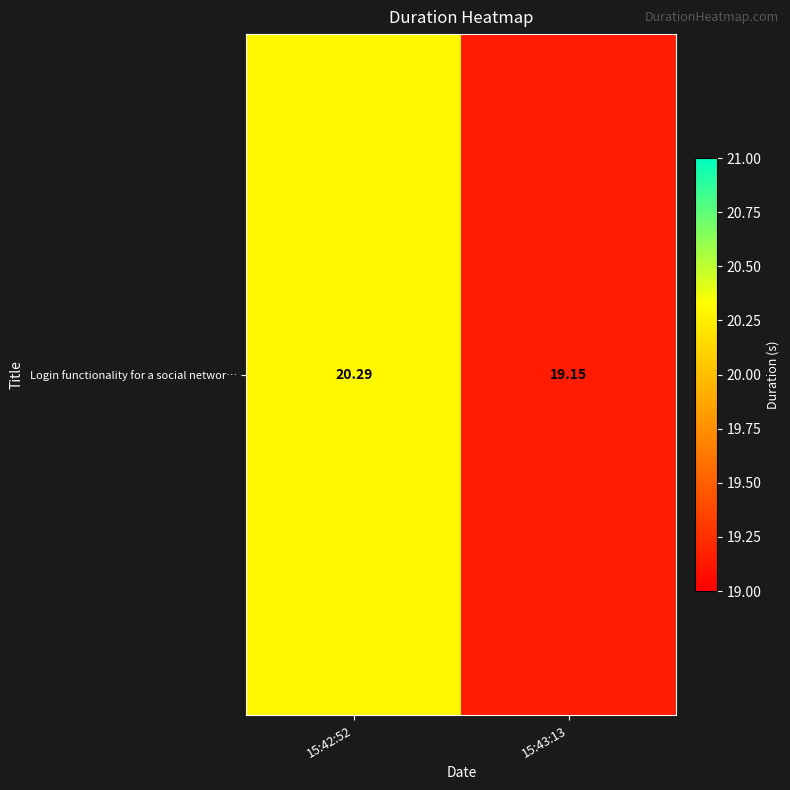

How many data points are less than 20?

1